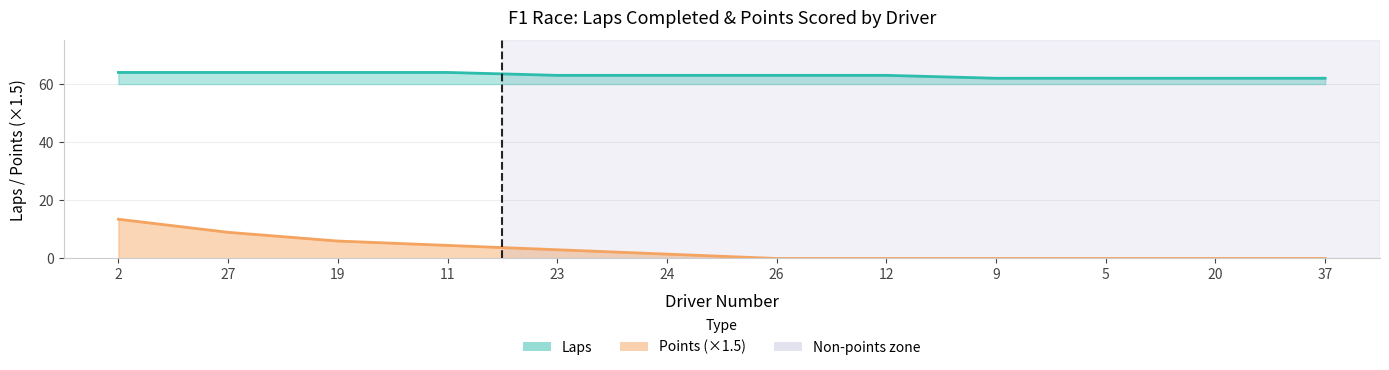

True or false: Points and Laps intersect in this chart.

False